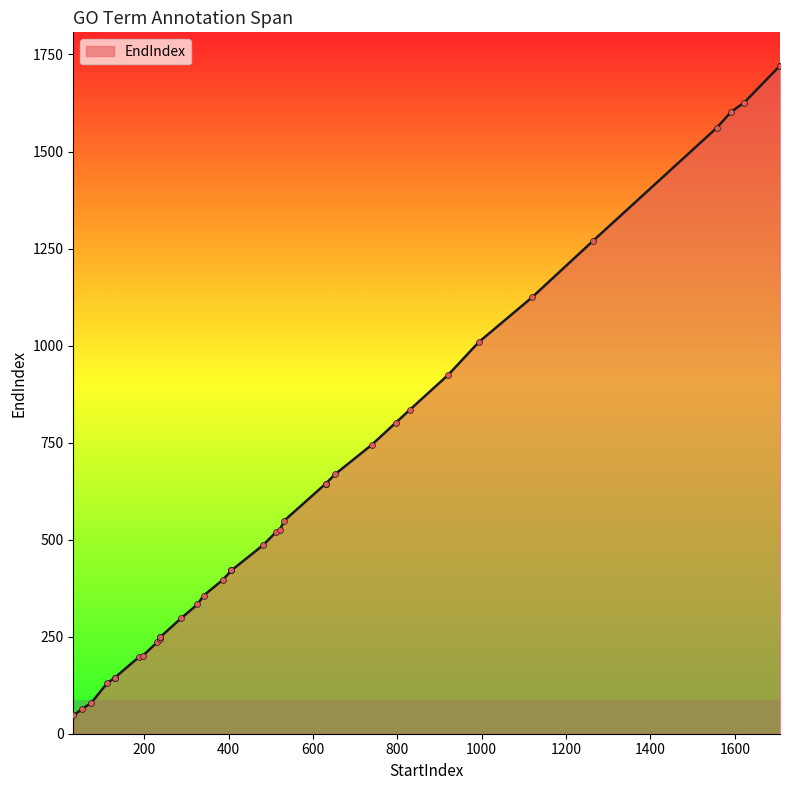

Which has a higher value, 32 or 1591?

1591